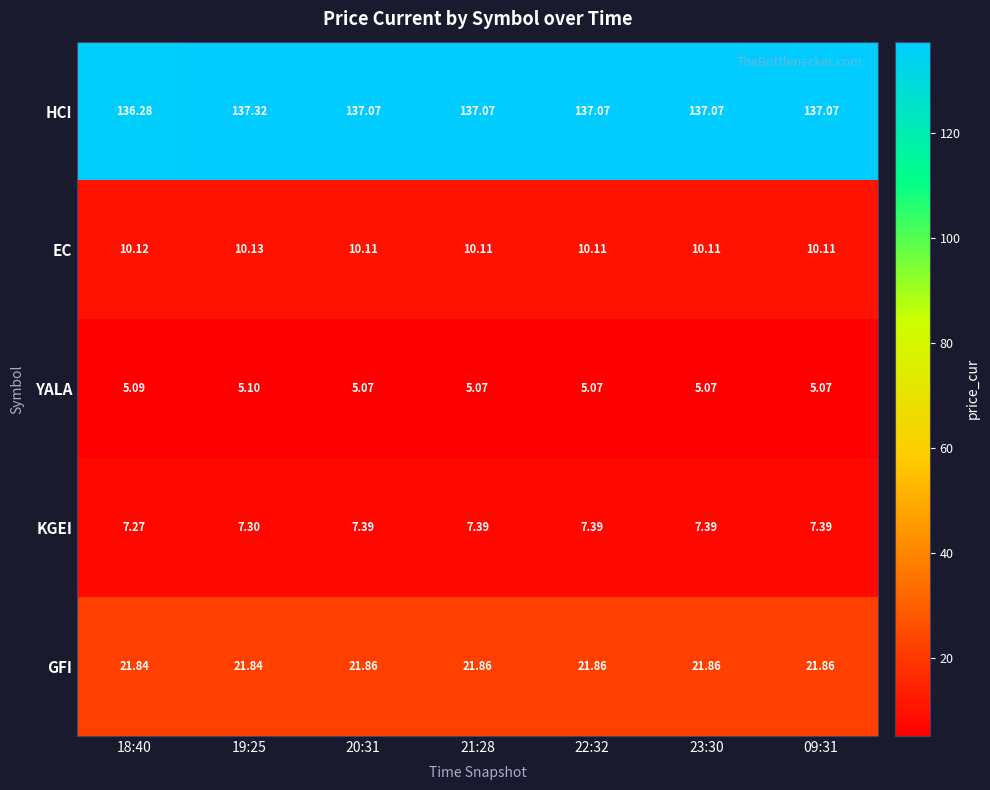

List the series in order of their peak value, highest first.

HCI, GFI, EC, KGEI, YALA